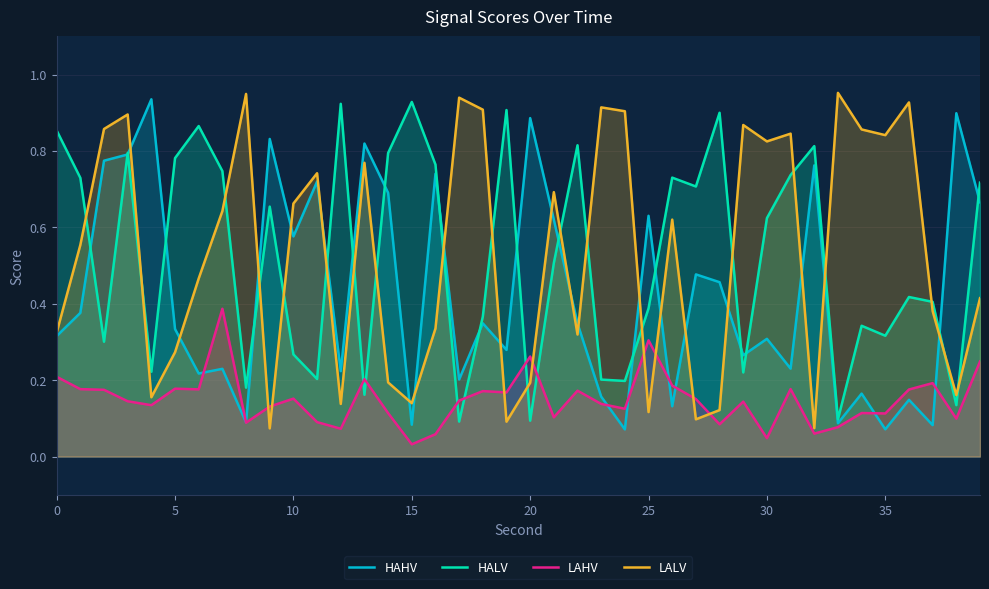

What is the spread (max minus min) of values at 29?

0.7